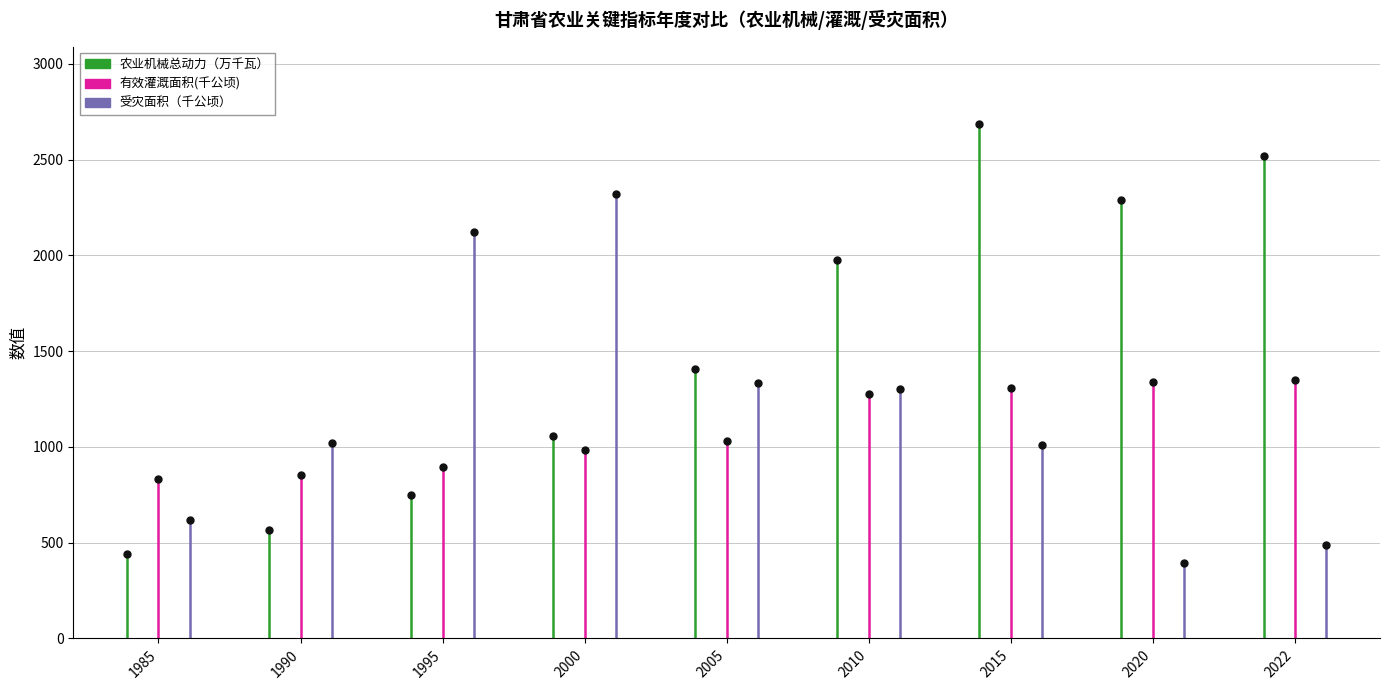

What are all the series names shown in the legend?

农业机械总动力（万千瓦）, 有效灌溉面积(千公顷), 受灾面积（千公顷）